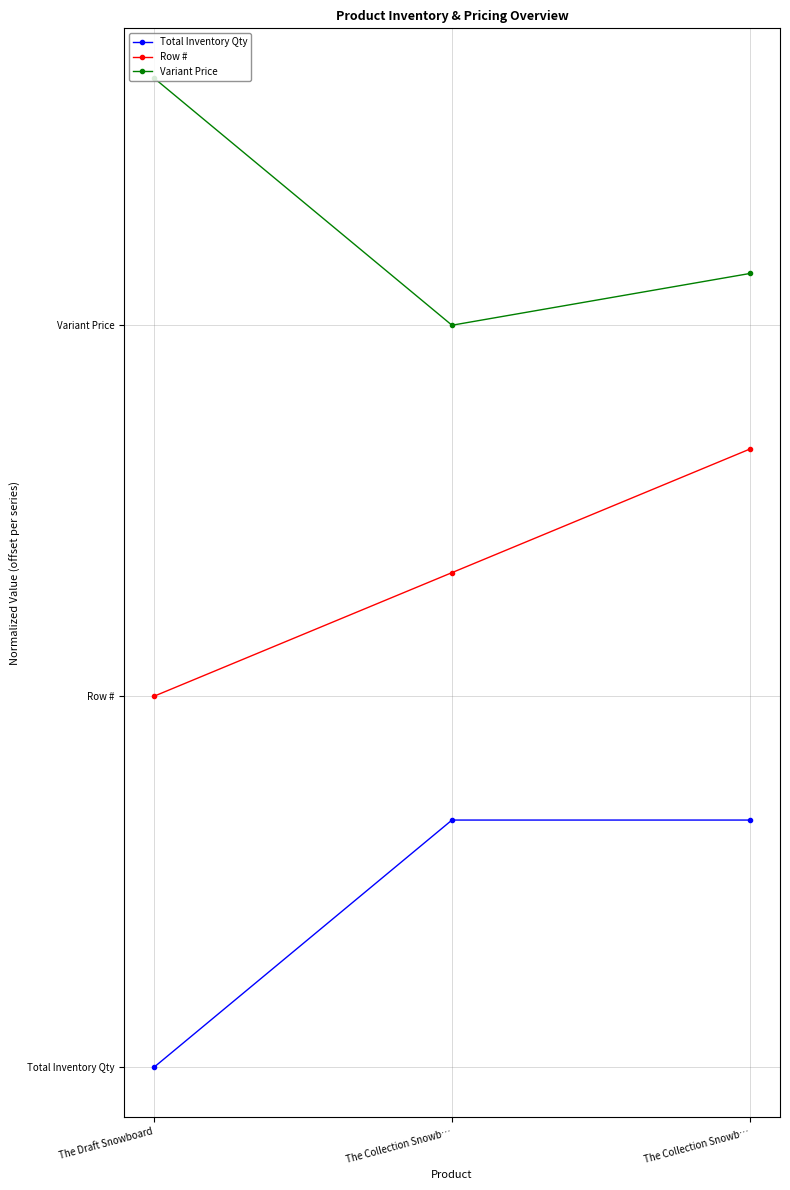

What is the total value across all series at The Draft Snowboard?

5.5